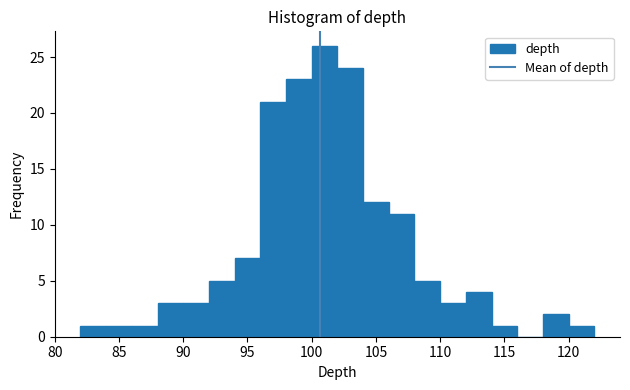

Over which range of the x-axis is the bar tallest?

100 to 102